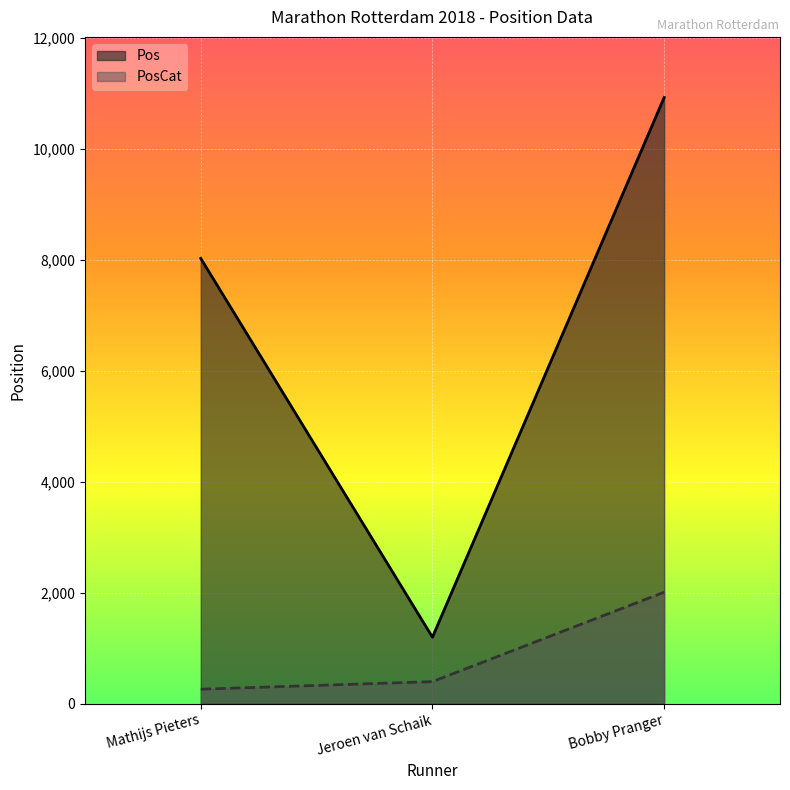

List the series in order of their overall mean, lowest first.

PosCat, Pos